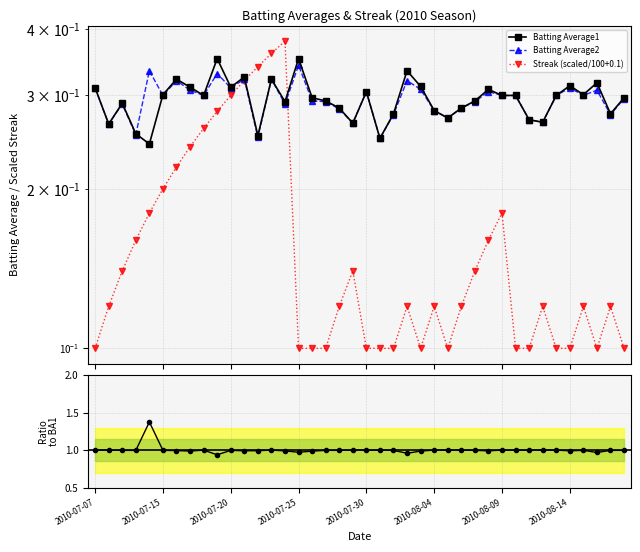

At which label is BA2 / BA1 closest to 1?

2010-07-07